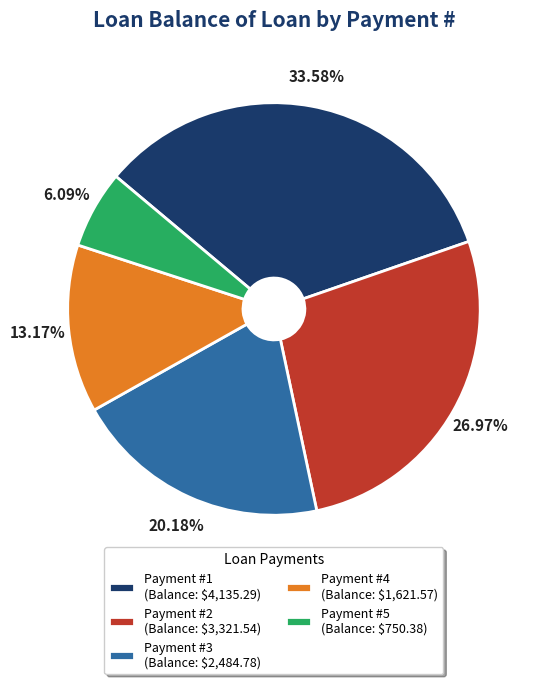

Is Payment #3 (Balance: $2,484.78) the majority of the pie?

No